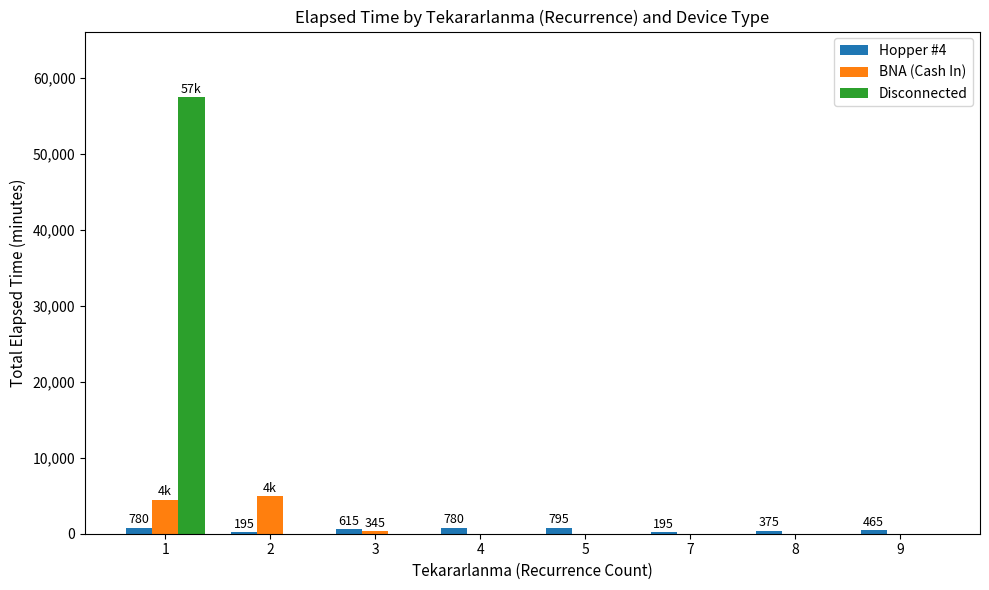

What is the sum of the Disconnected values at 4 and 1?

57450